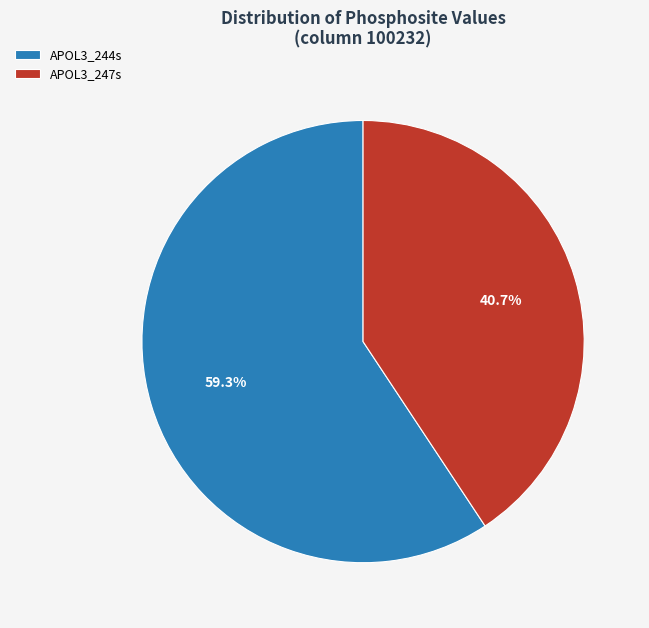

To the nearest percent, what is the difference between the largest and smallest slice percentages?

19%